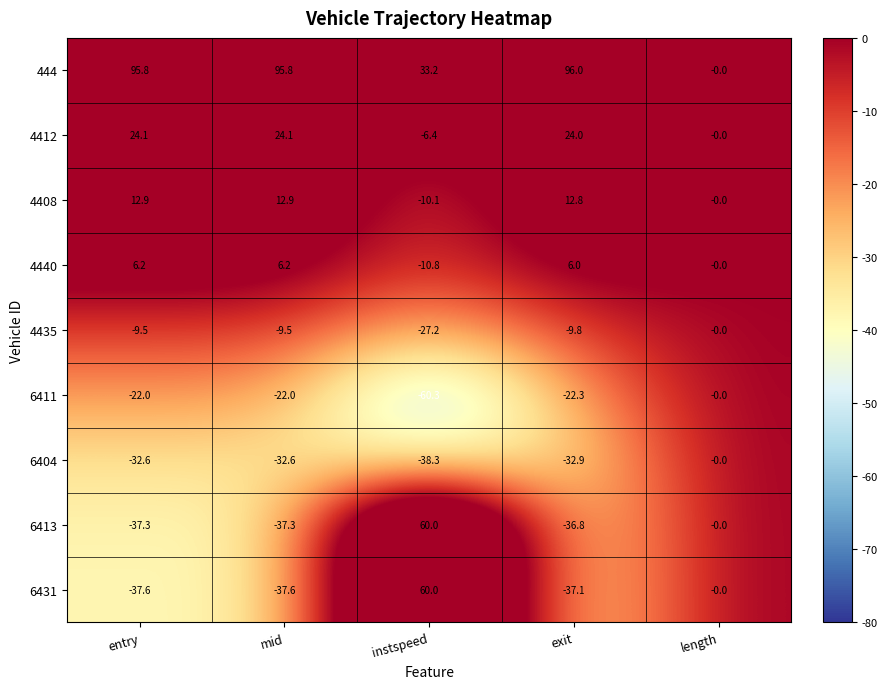

Which series has the largest total across all categories?

444